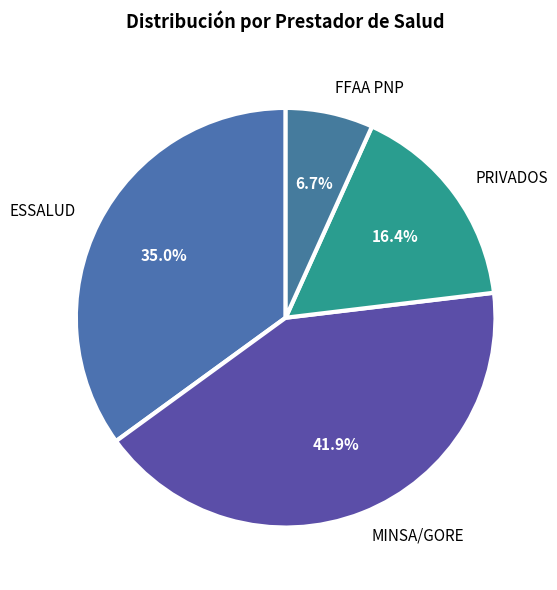

Which slice is the smallest?

FFAA PNP